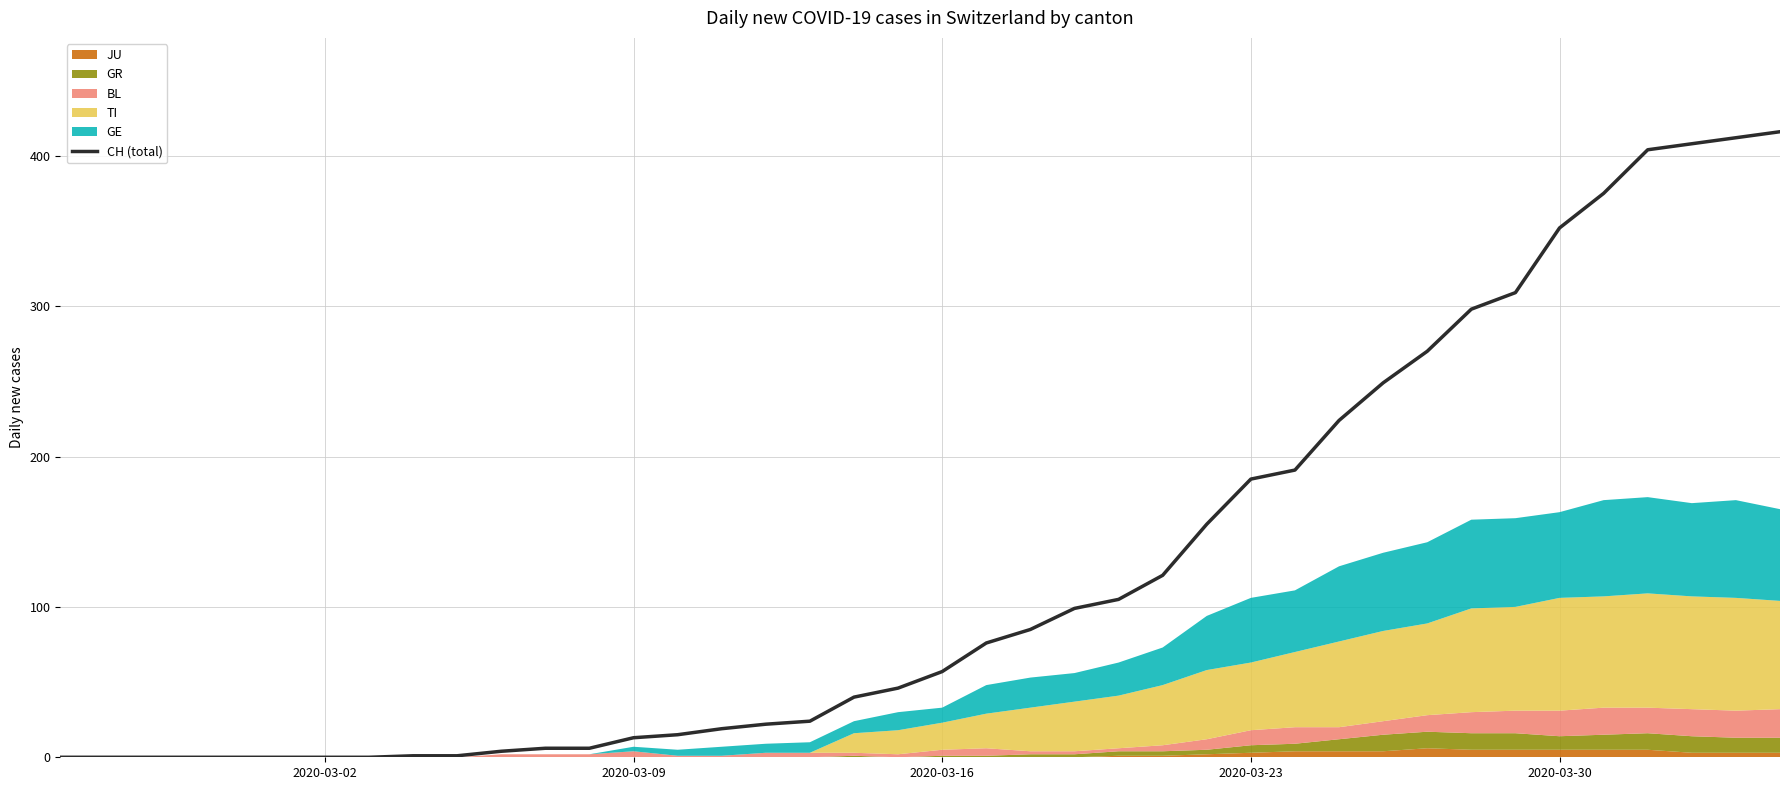

What is the maximum value for CH (total)?

416